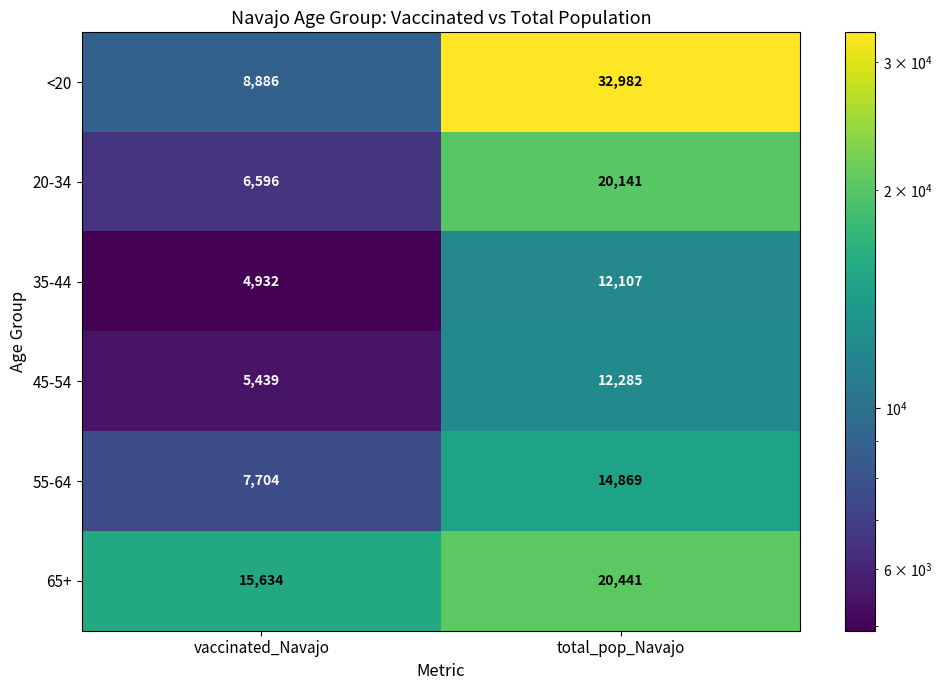

What is the sum of the <20 values at total_pop_Navajo and vaccinated_Navajo?

41868